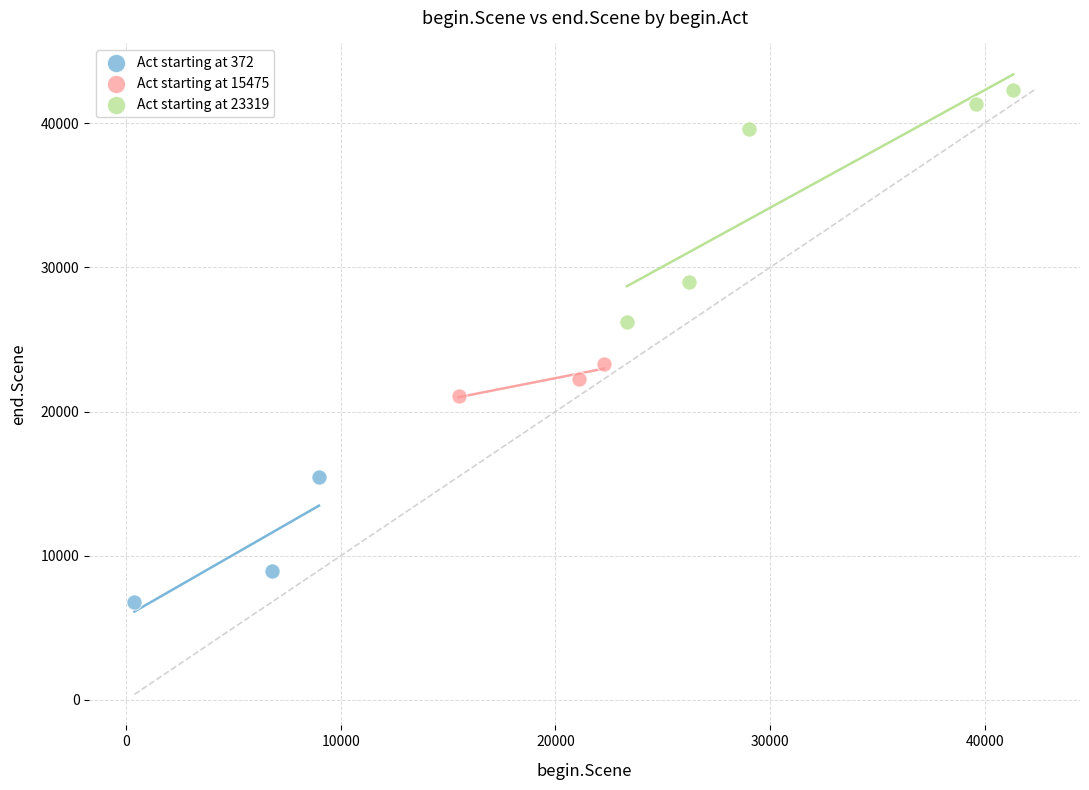

Which series has the largest Y range (max minus min)?

Act starting at 23319